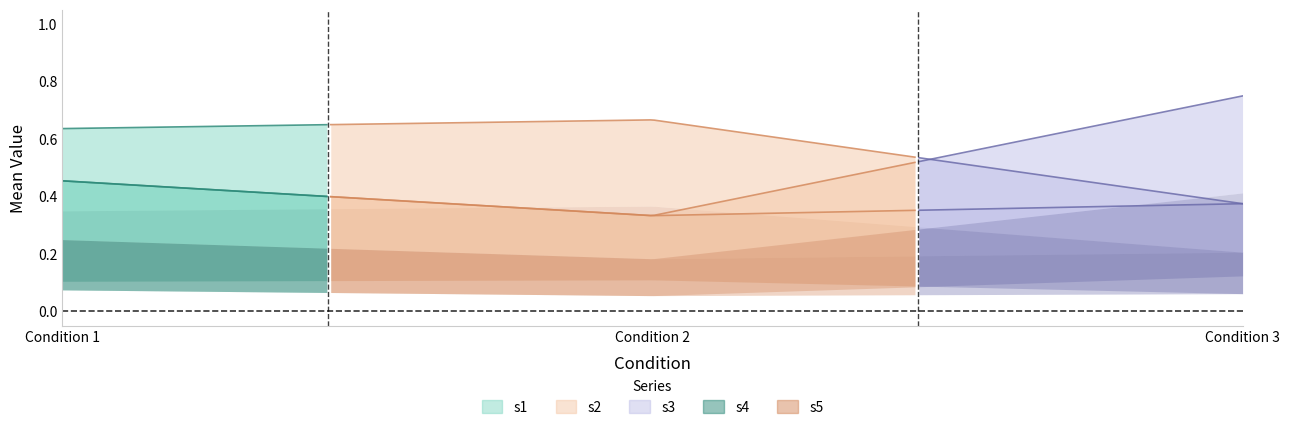

Rank the series at 3 from lowest to highest value.

s1, s3, s4, s5, s2